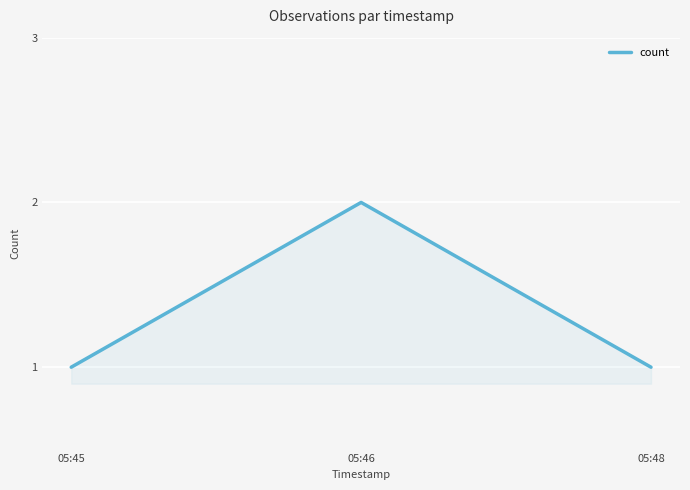

At which category does the chart reach its peak across all series?

05:46